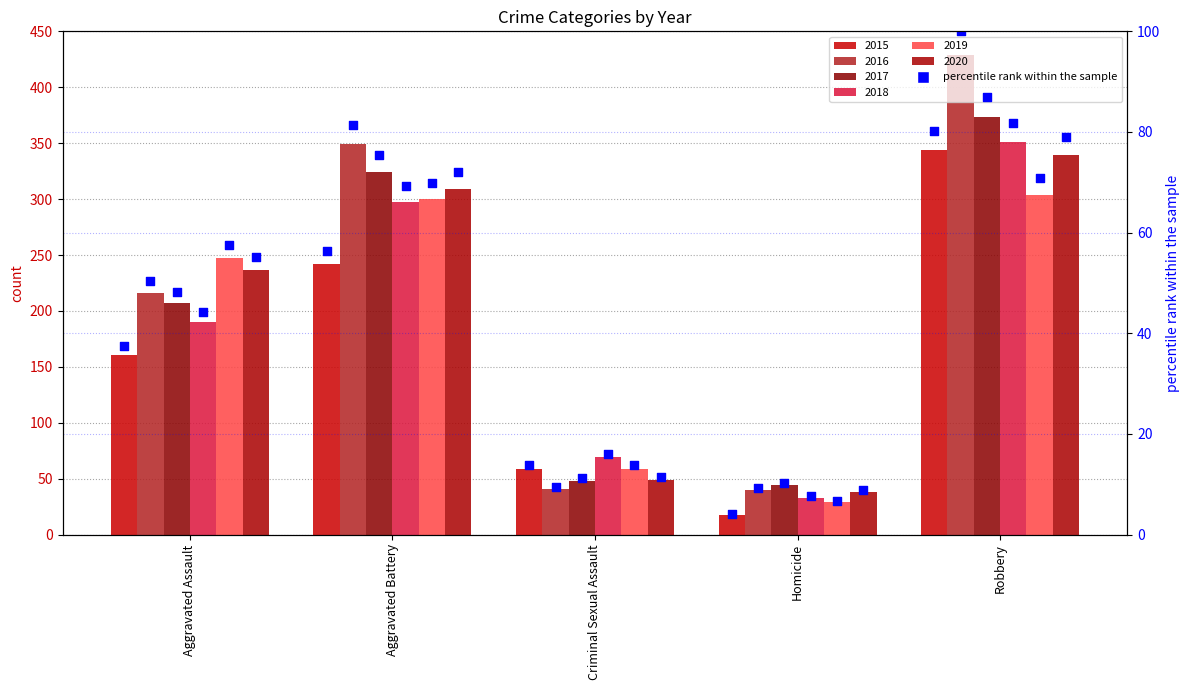

Which has a higher value, Aggravated Battery or Homicide?

Aggravated Battery